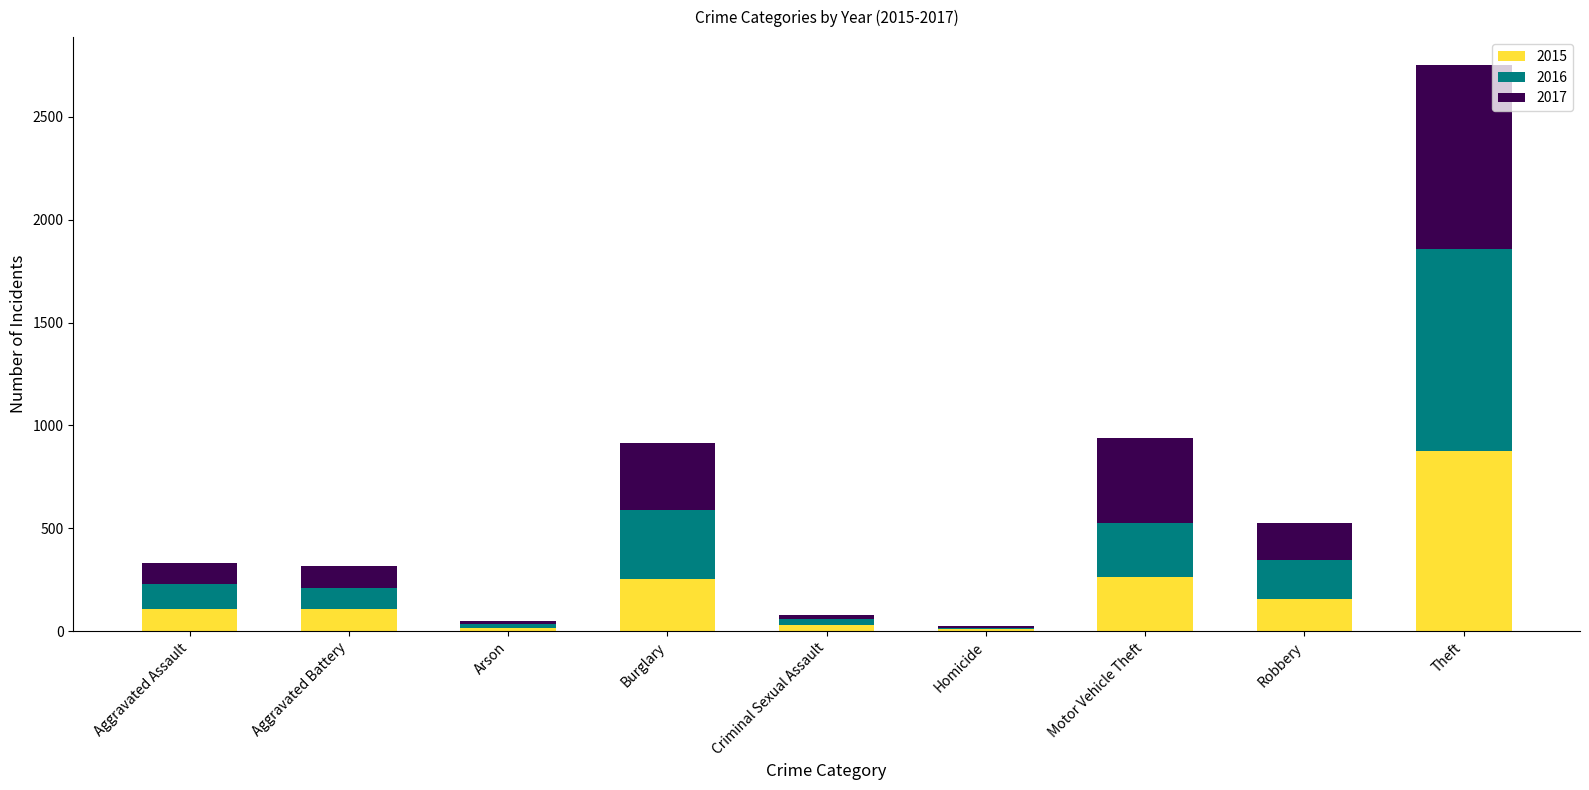

How many categories are shown in the chart?

9